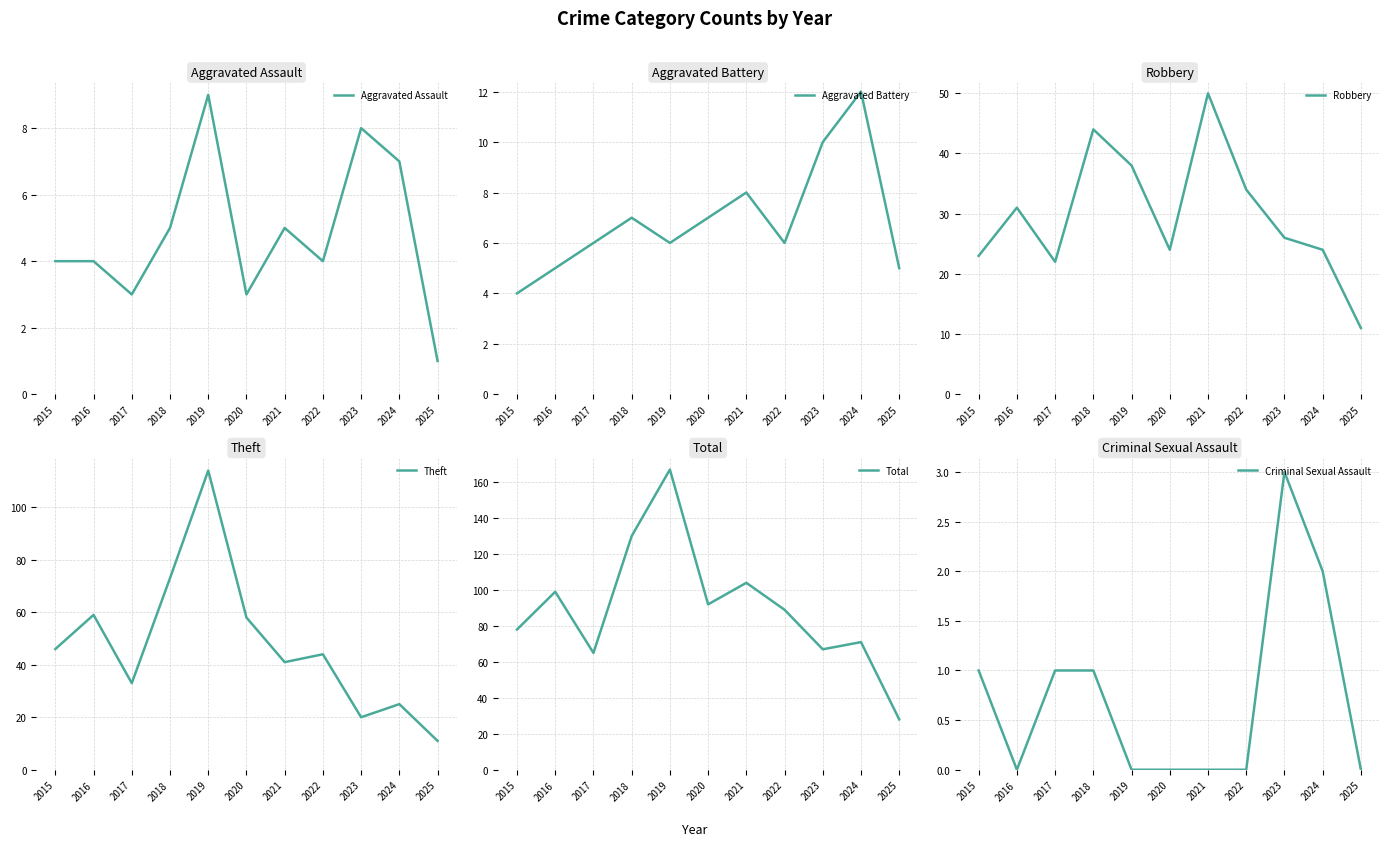

At which category is the sum across all series the highest?

2019